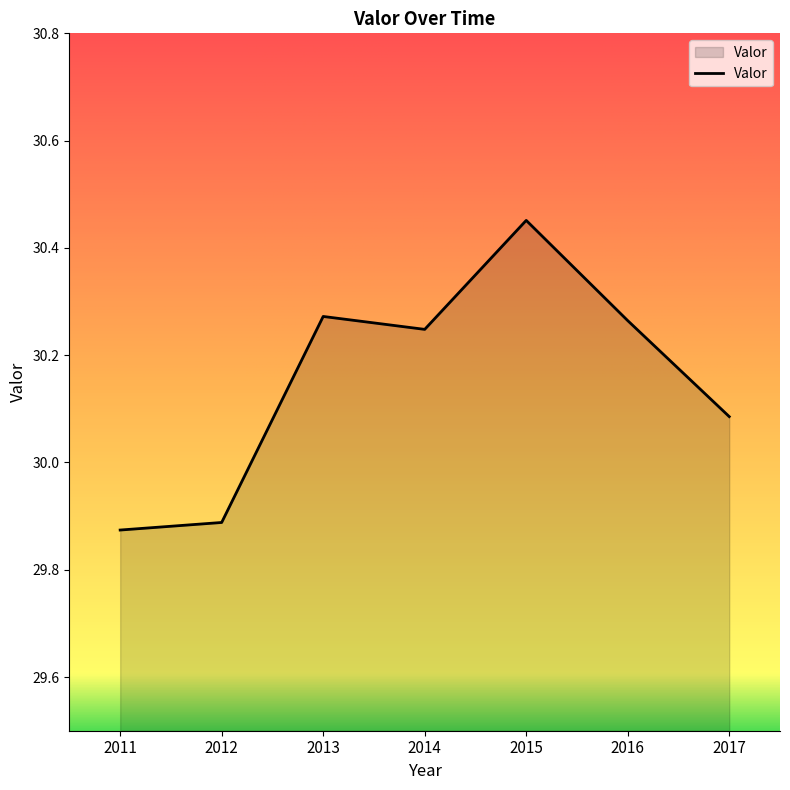

What is the sum of the values at 2011 and 2014?

60.1